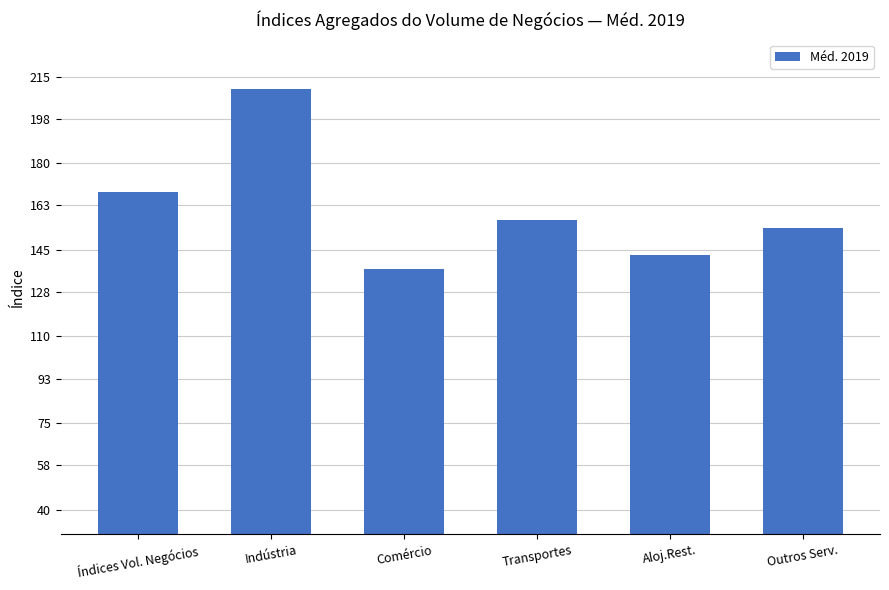

Rank the categories by value from highest to lowest.

Indústria, Índices Vol. Negócios, Transportes, Outros Serv., Aloj.Rest., Comércio